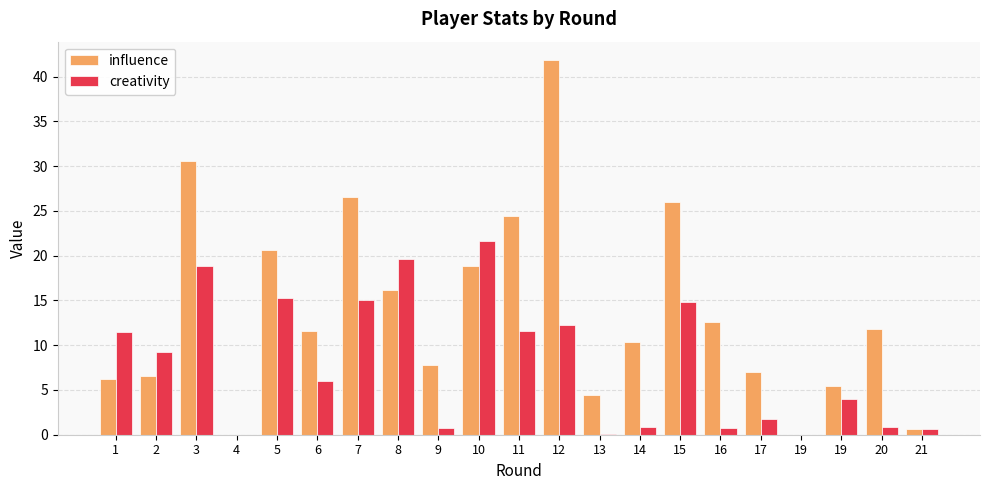

What are all the series names shown in the legend?

influence, creativity